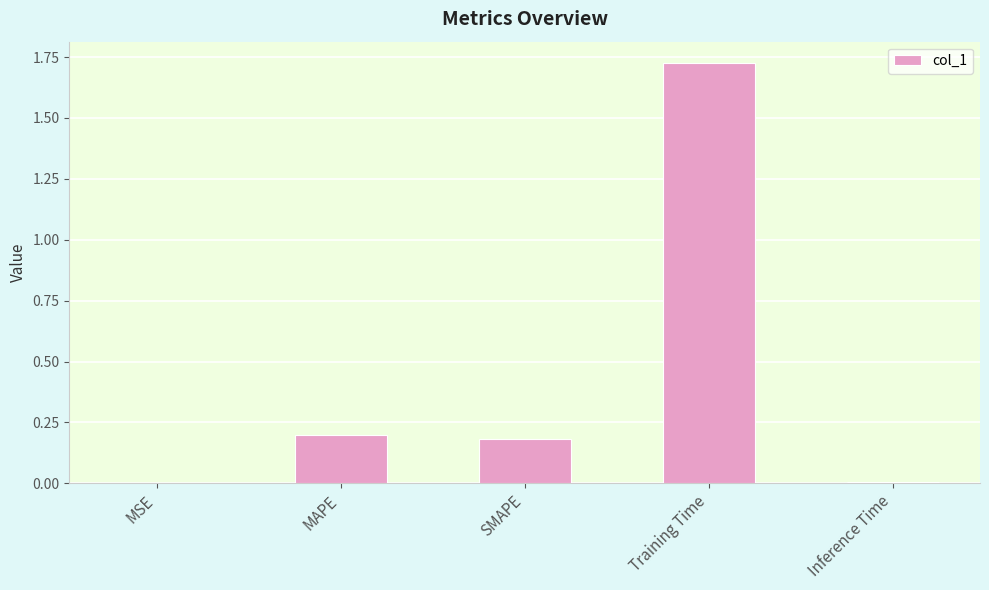

What is the sum of the values at MAPE and Training Time?

1.9